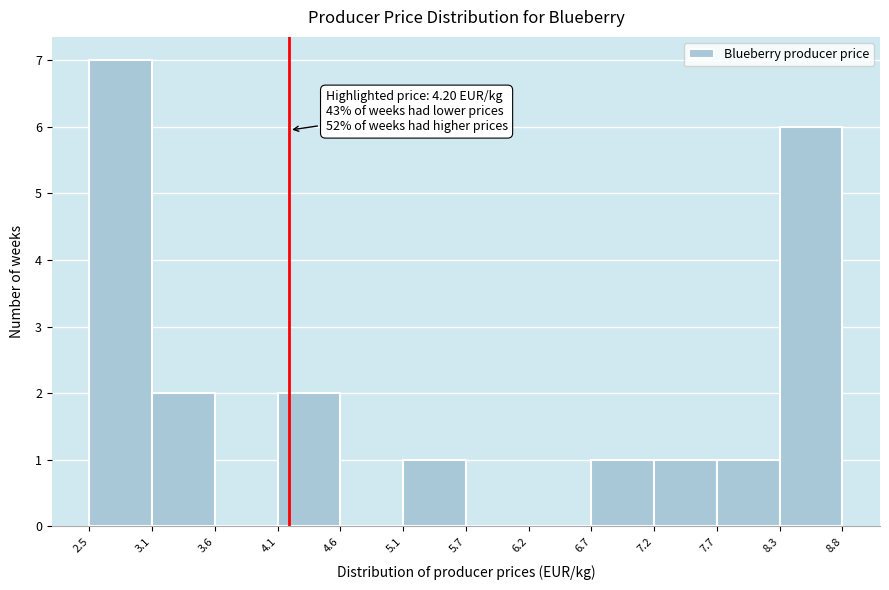

Over which range of the x-axis is the bar tallest?

2.5 to 3.1